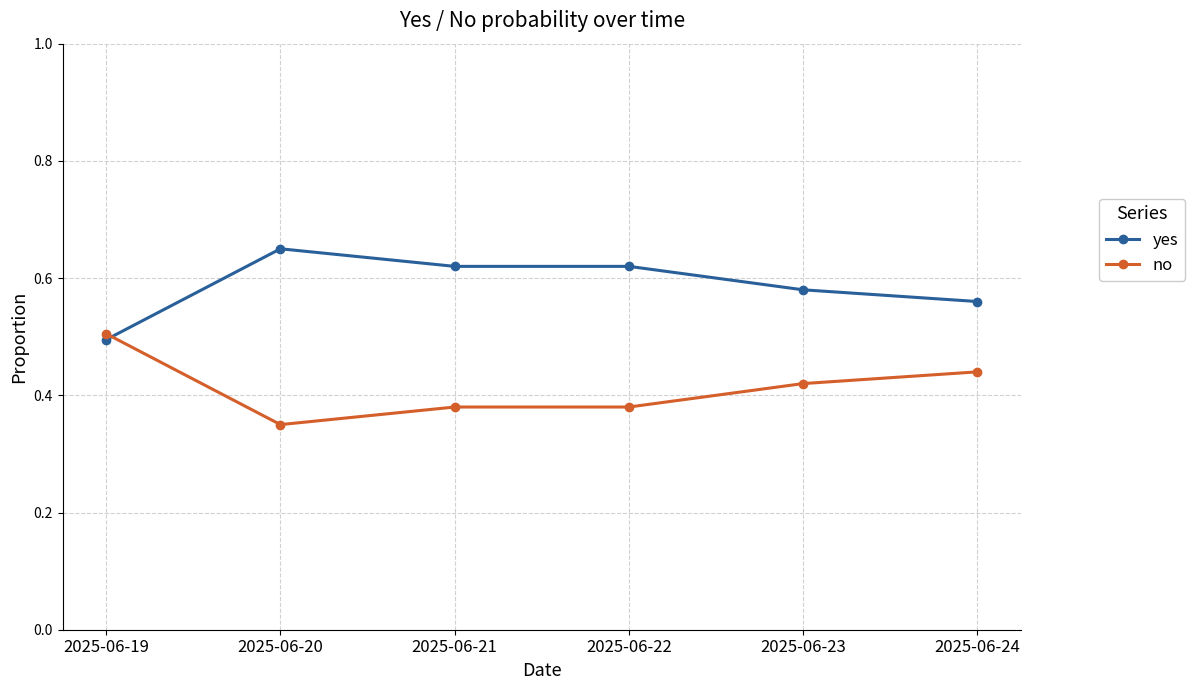

Where is the first local minimum for no?

2025-06-20